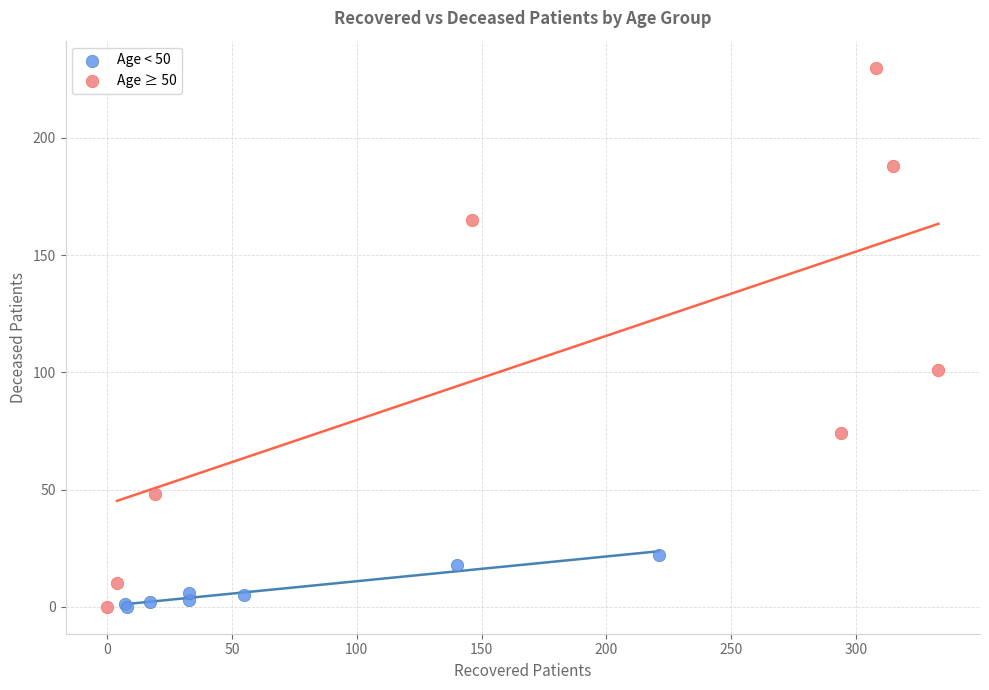

Which series has the largest Y range (max minus min)?

Age ≥ 50